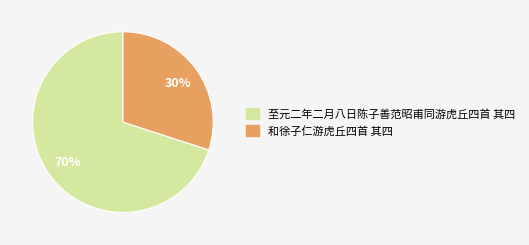

What percentage is the 至元二年二月八日陈子善范昭甫同游虎丘四首 其四 slice, to the nearest percent?

70%